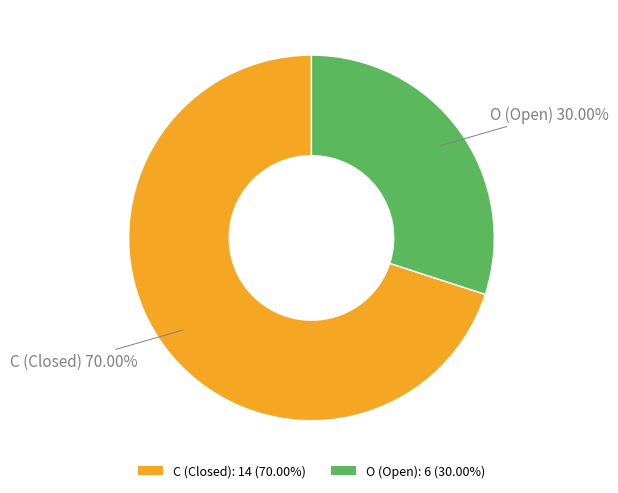

What is the largest slice in the pie chart?

C